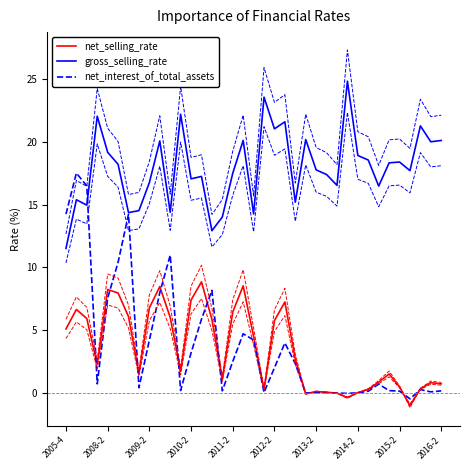

Is the value of gross_selling_rate at 25 greater than the value of net_interest_of_total_assets at 2014-2?

Yes